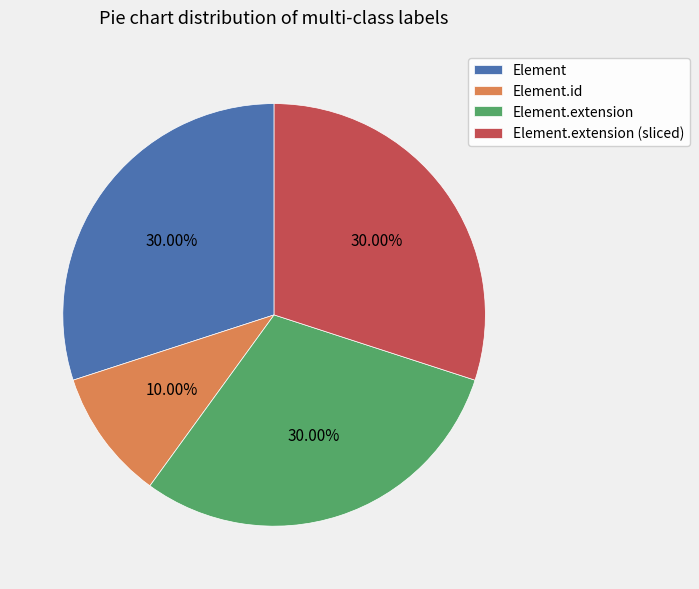

Is it true that Element.id is 65% of the pie?

False